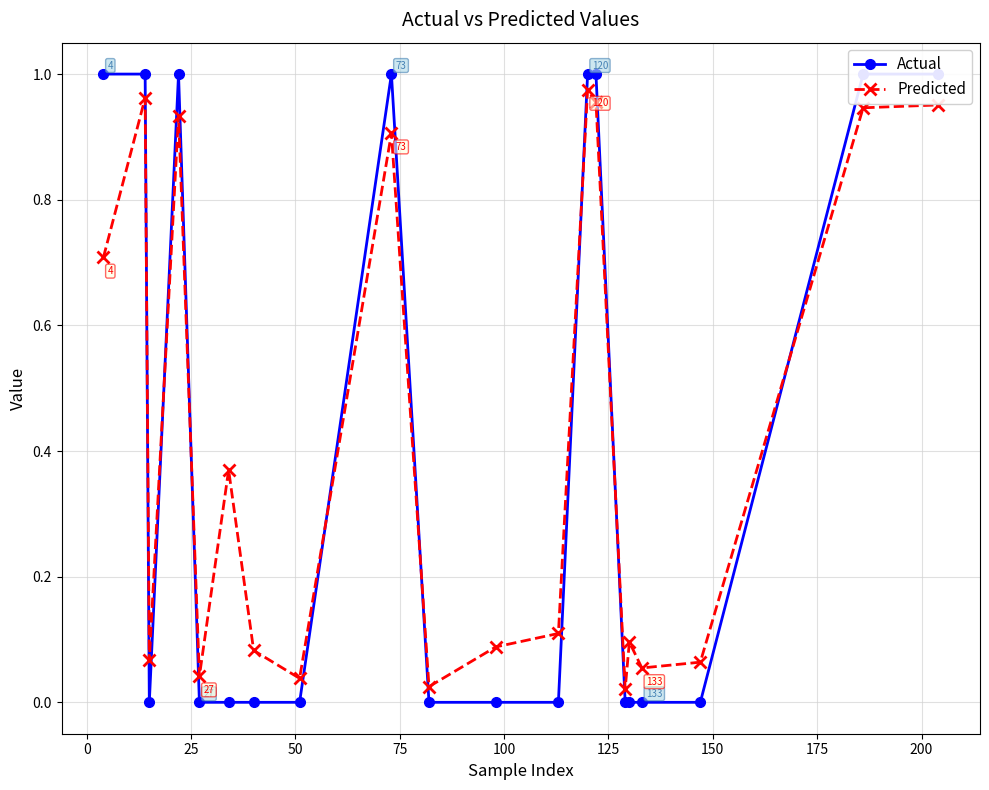

True or false: Predicted has more than 1 points higher than both neighbors.

True